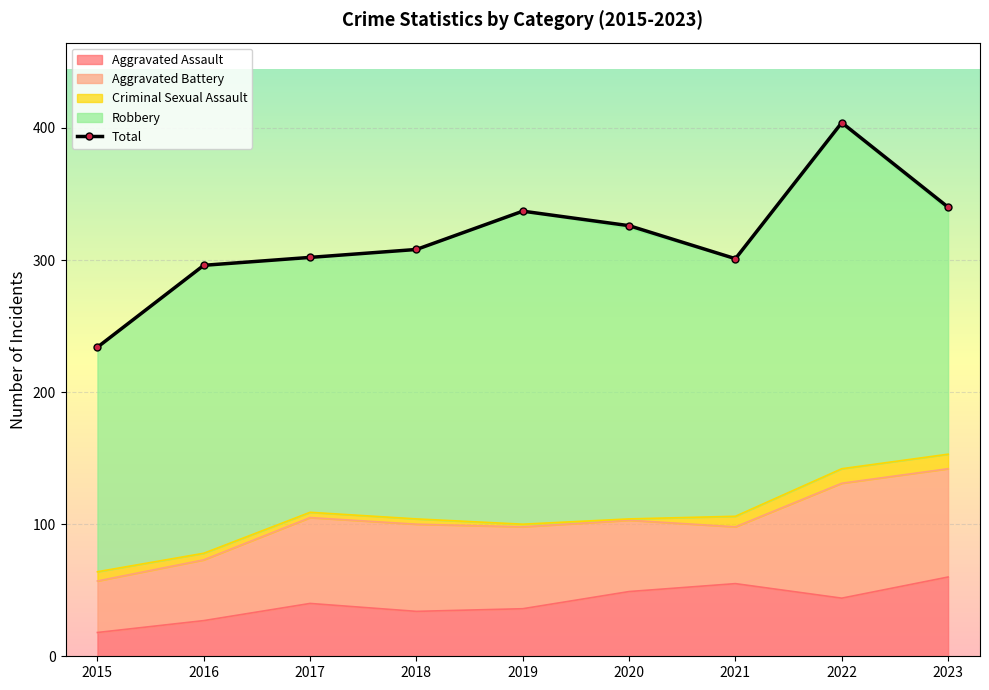

Reading right to left, transcribe all the data shown in this chart.

340	404	301	326	337	308	302	296	234